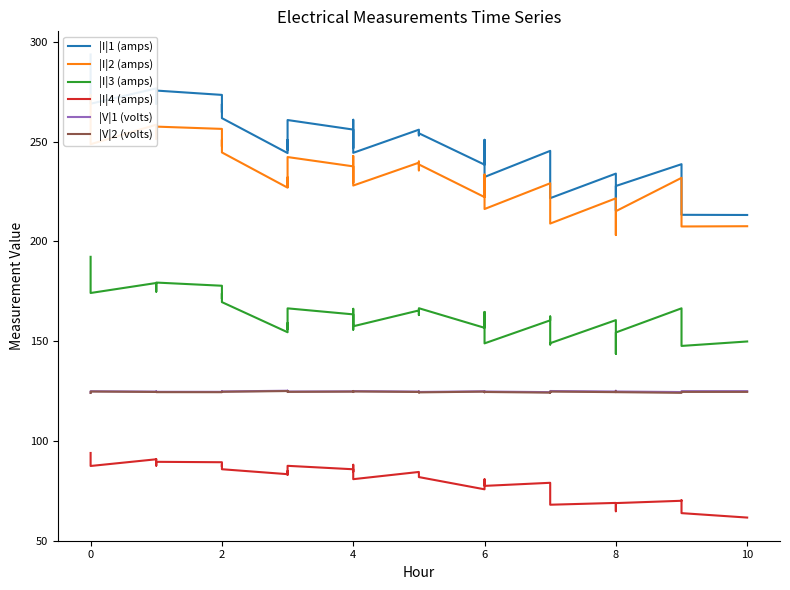

At how many categories does at least one series exceed 69?

40